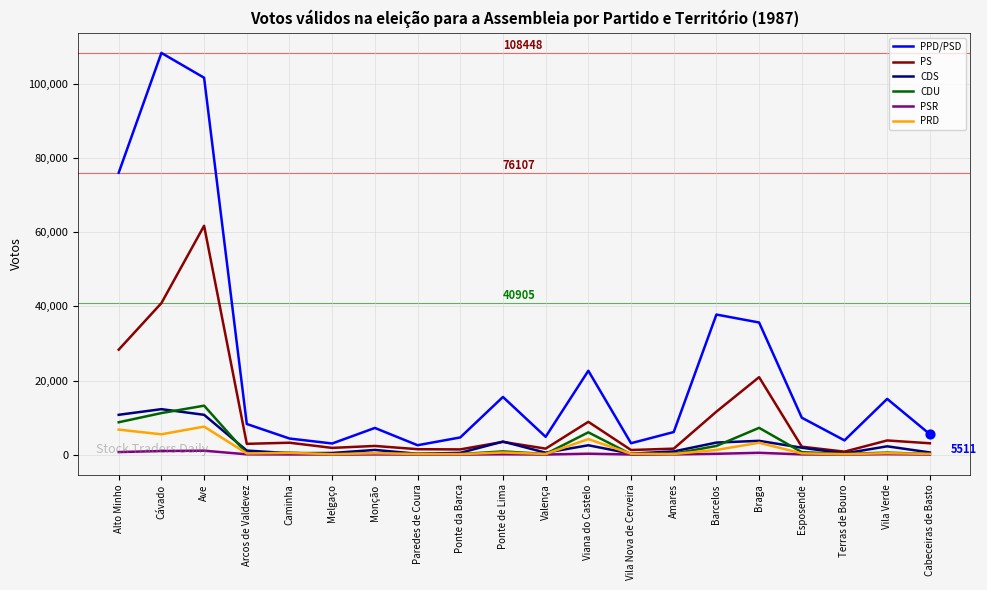

Which series has the widest spread of values?

PPD/PSD